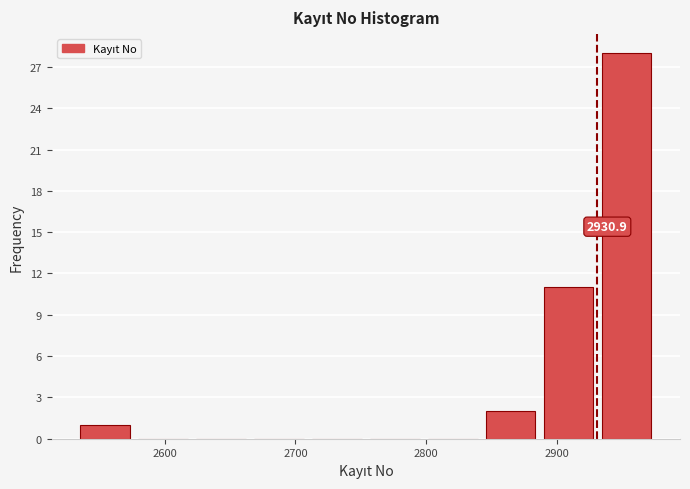

Which range on the x-axis has the tallest bar?

2930 to 2980